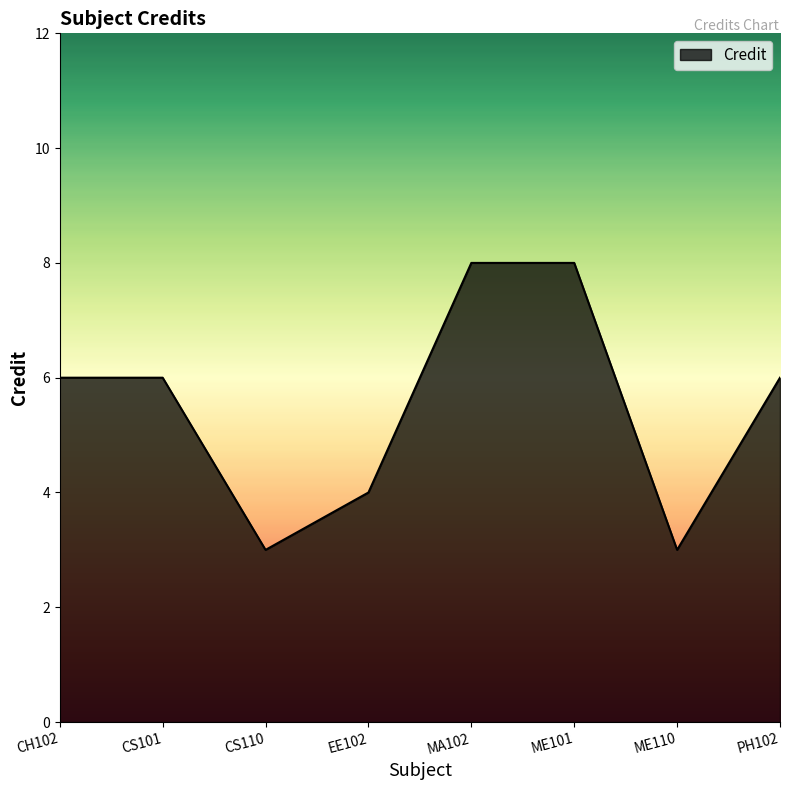

Reading right to left, what are all the values shown in this chart?

PH102=6	ME110=3	ME101=8	MA102=8	EE102=4	CS110=3	CS101=6	CH102=6